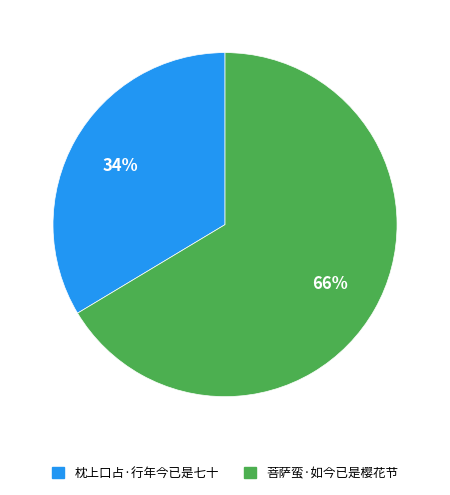

What is the ratio of the value at 枕上口占·行年今已是七十 to the value at 菩萨蛮·如今已是樱花节?

0.5